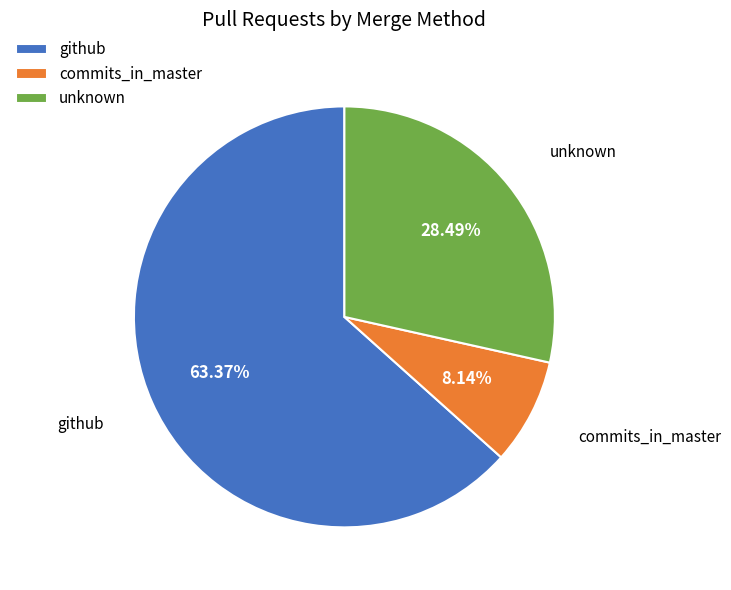

How many slices are in this pie chart?

3